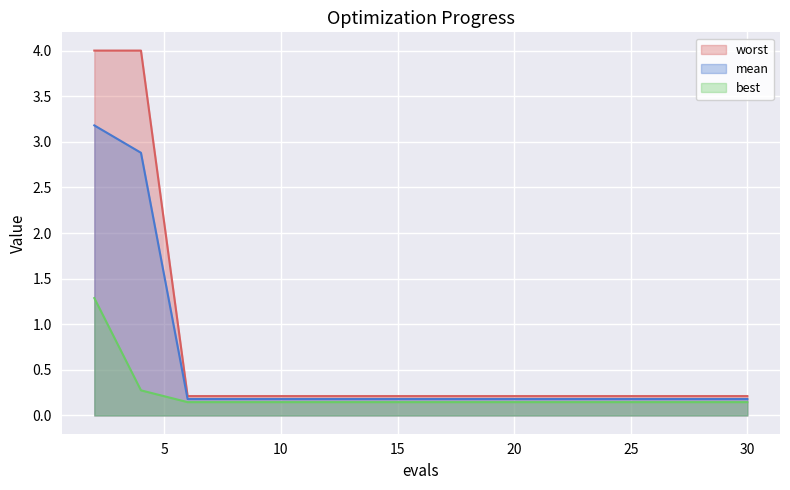

True or false: best and mean cross at least once.

False